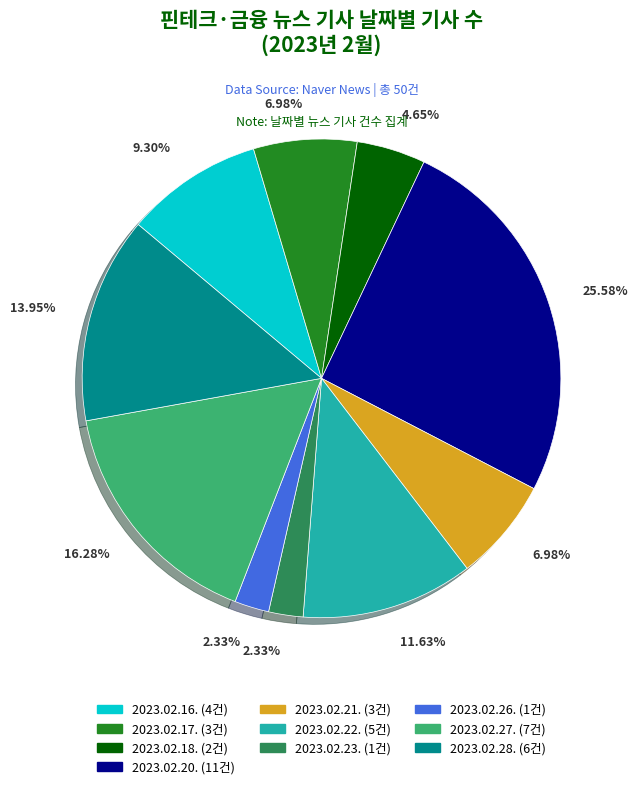

Is there a majority slice in this chart?

No